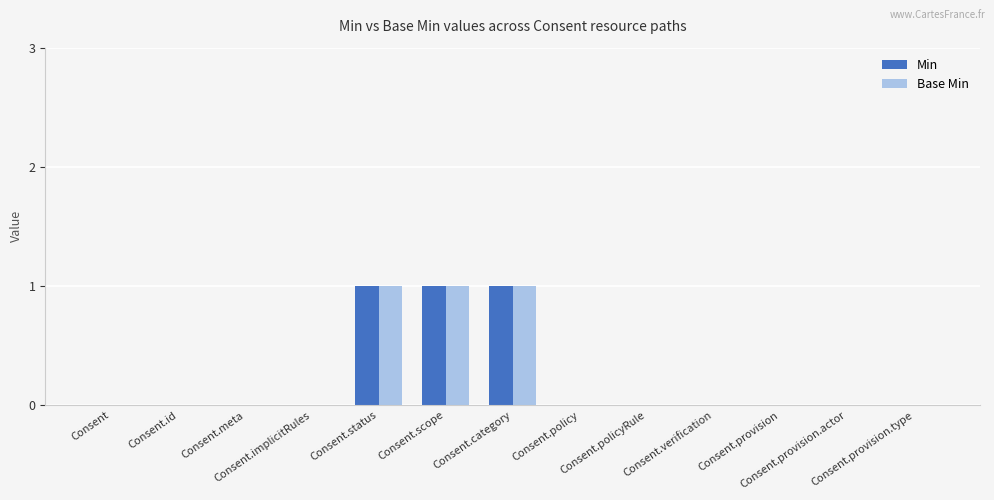

How many distinct data groups are displayed?

2